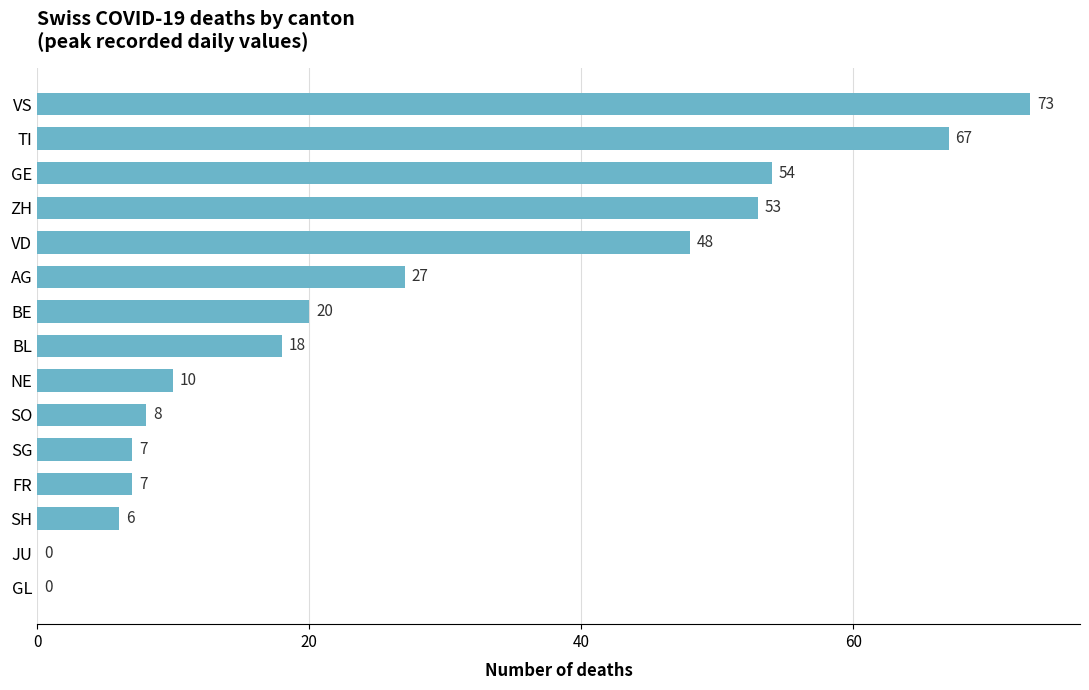

Between SG and ZH, which is larger?

ZH